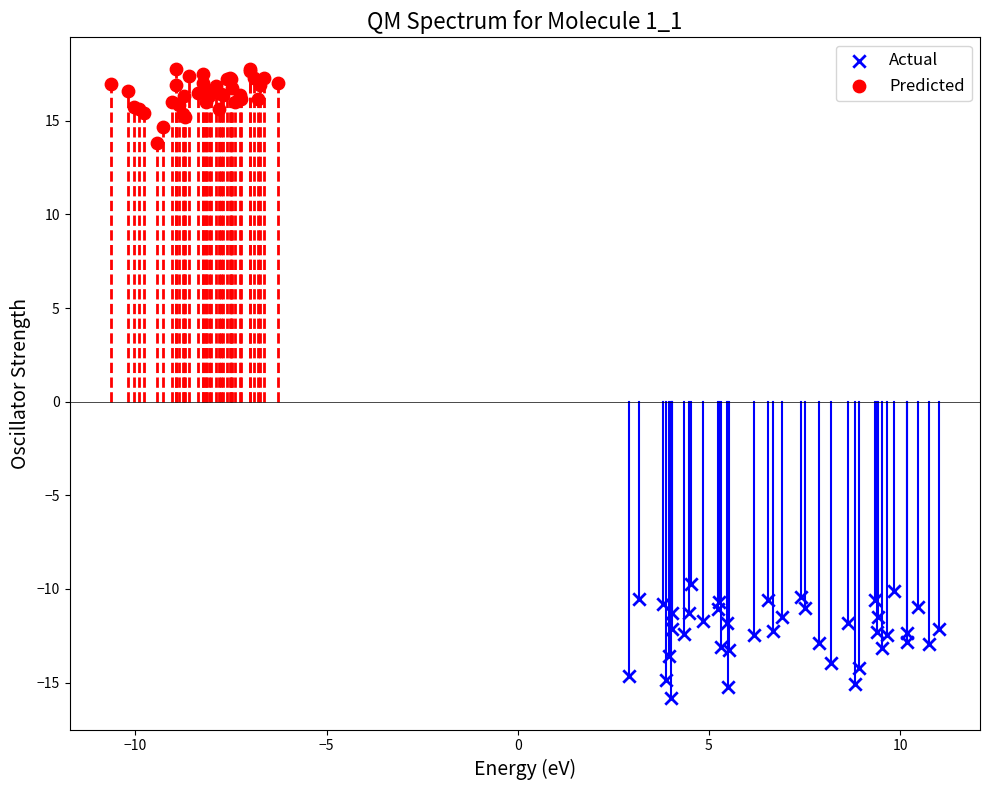

What are all the series names shown in the legend?

Actual, Predicted